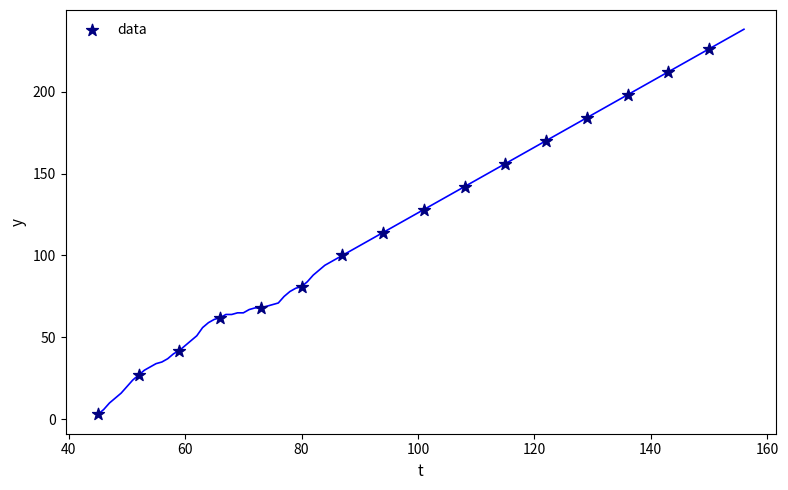

What is the range of Y values (max minus min)?

223